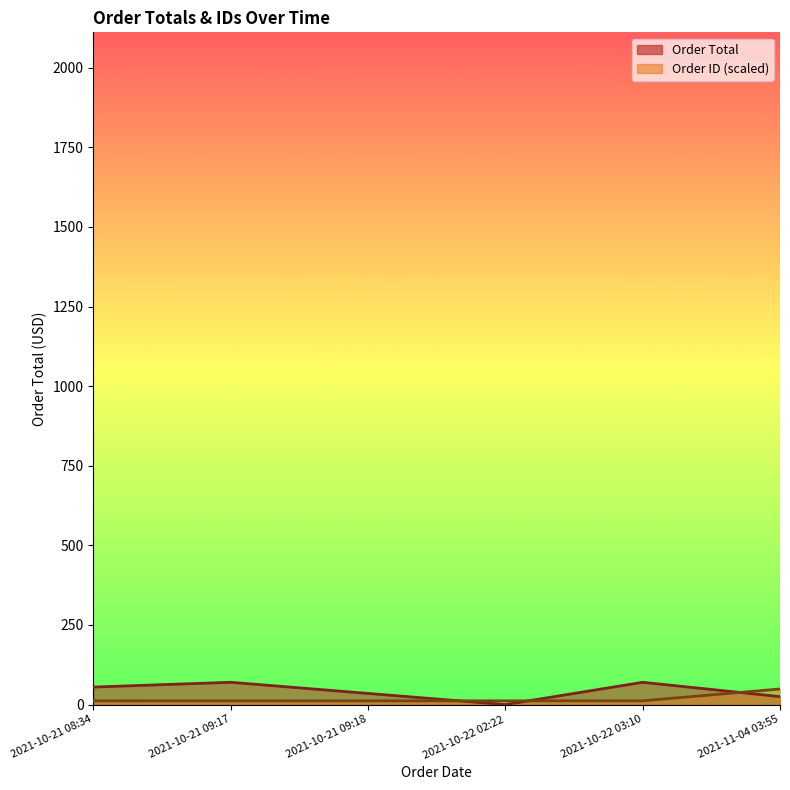

What is the label of the 6th point from the left?

2021-11-04 03:55